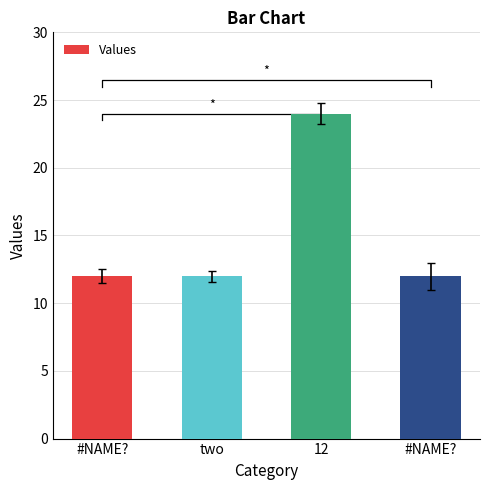

Rank the categories by value from lowest to highest.

#NAME?, two, #NAME?, 12